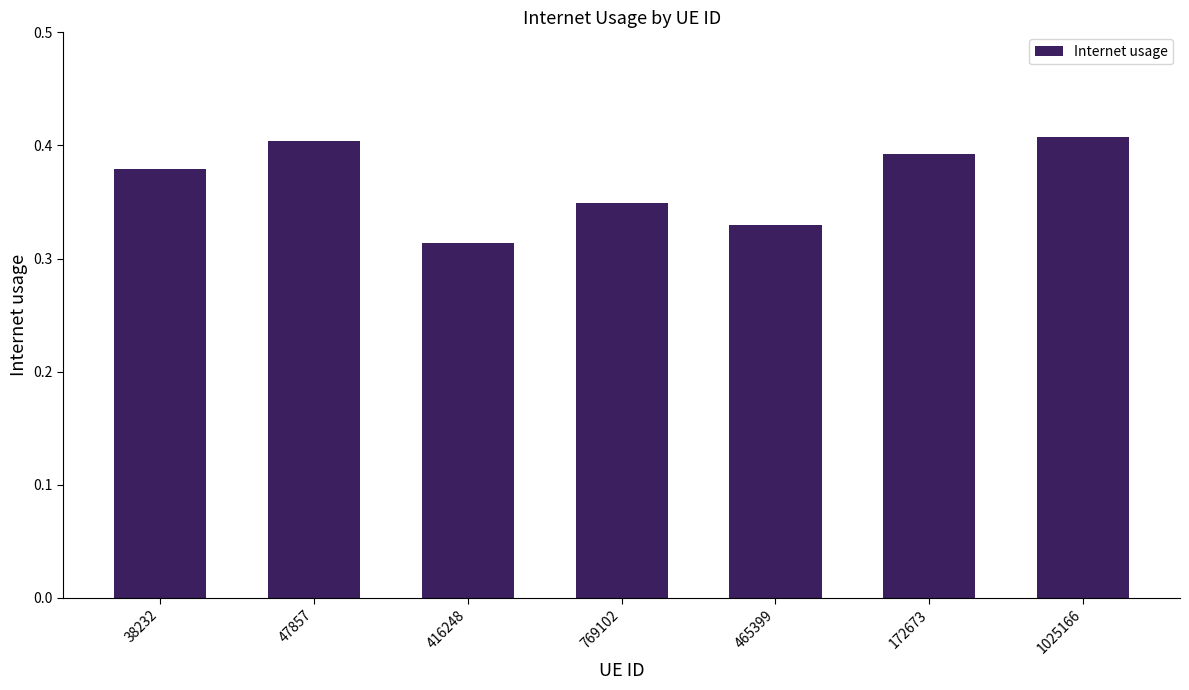

At which category does the chart reach its minimum across all series?

416248